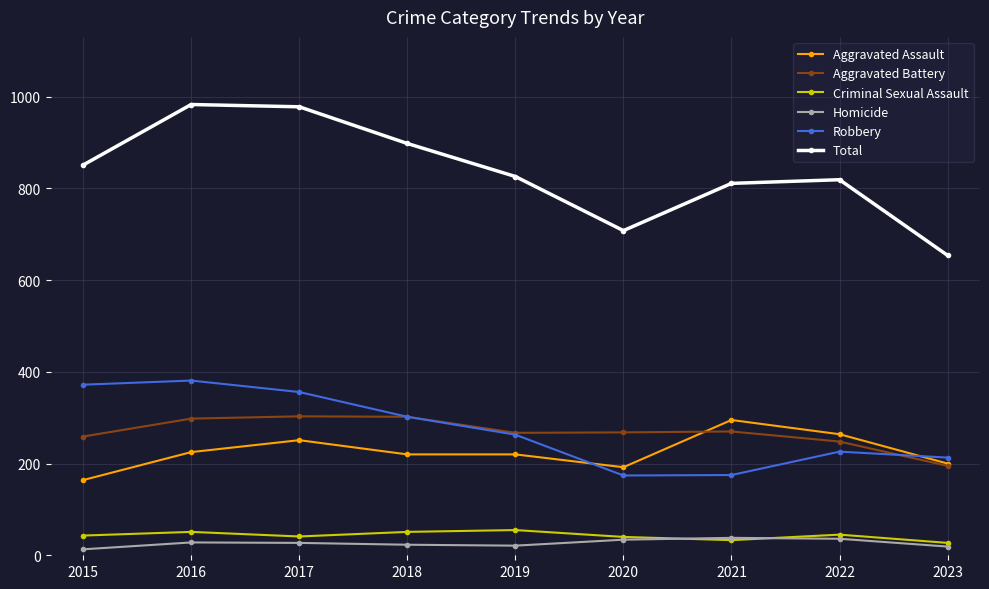

True or false: Robbery has more than 2 points higher than both neighbors.

False